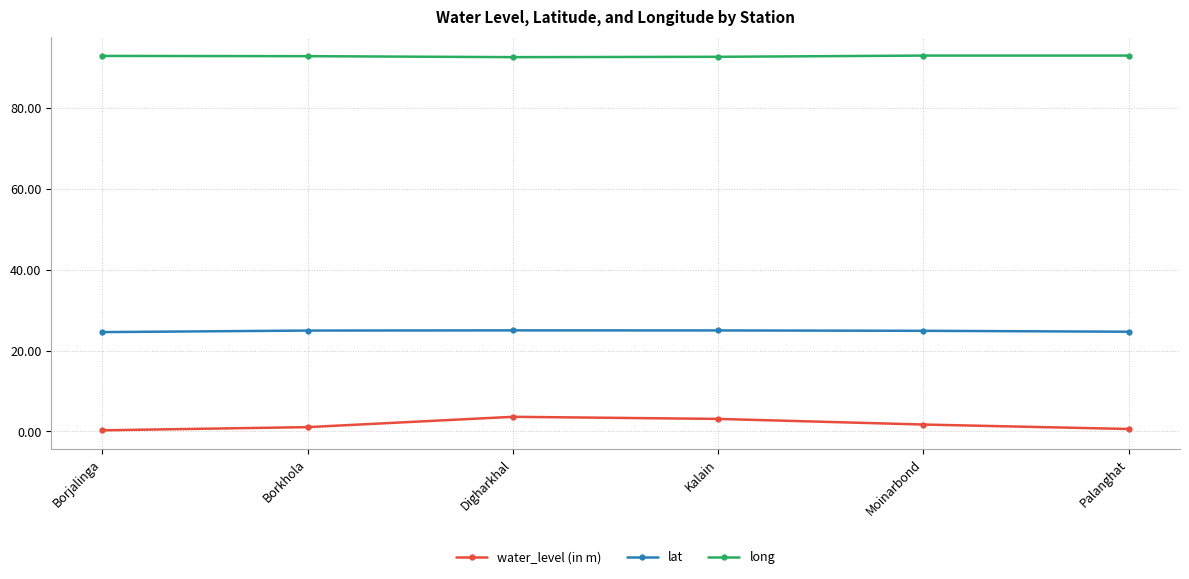

How many data points does each series have?

6